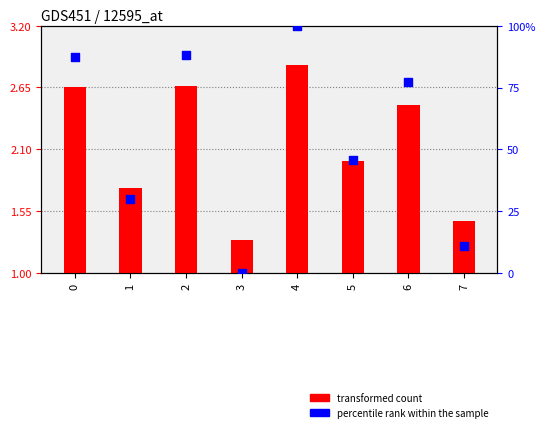

At how many categories does at least one series exceed 81?

3